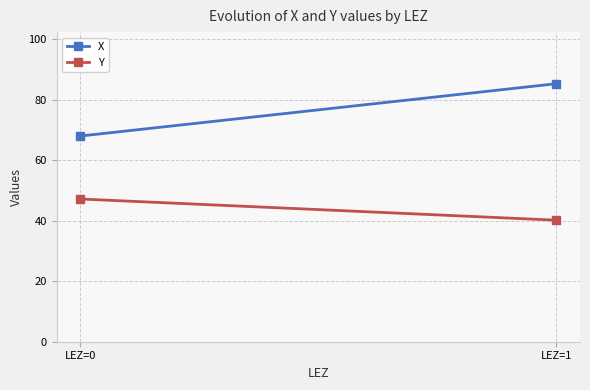

Between LEZ=0 and LEZ=1, which series saw the biggest shift?

X